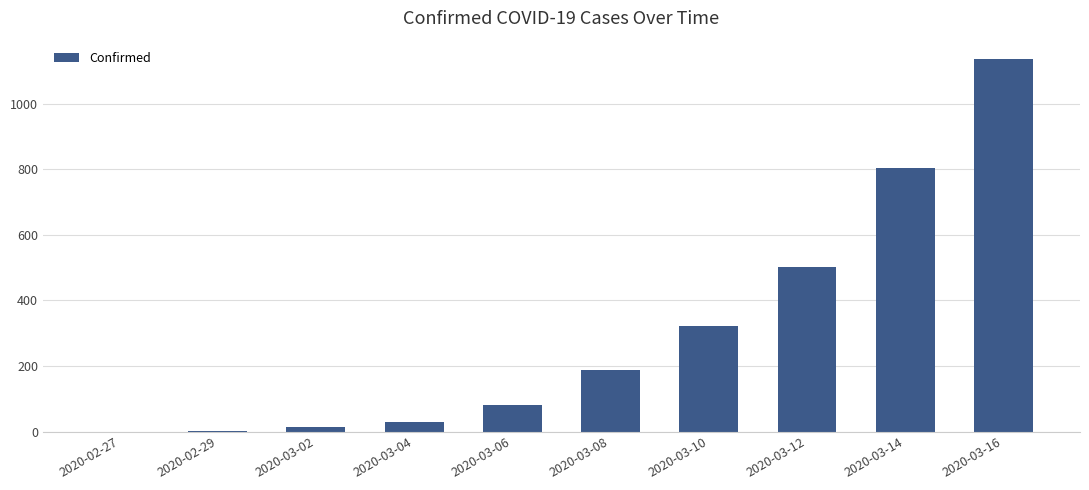

Where is the data nearest to the value 567?

2020-03-12